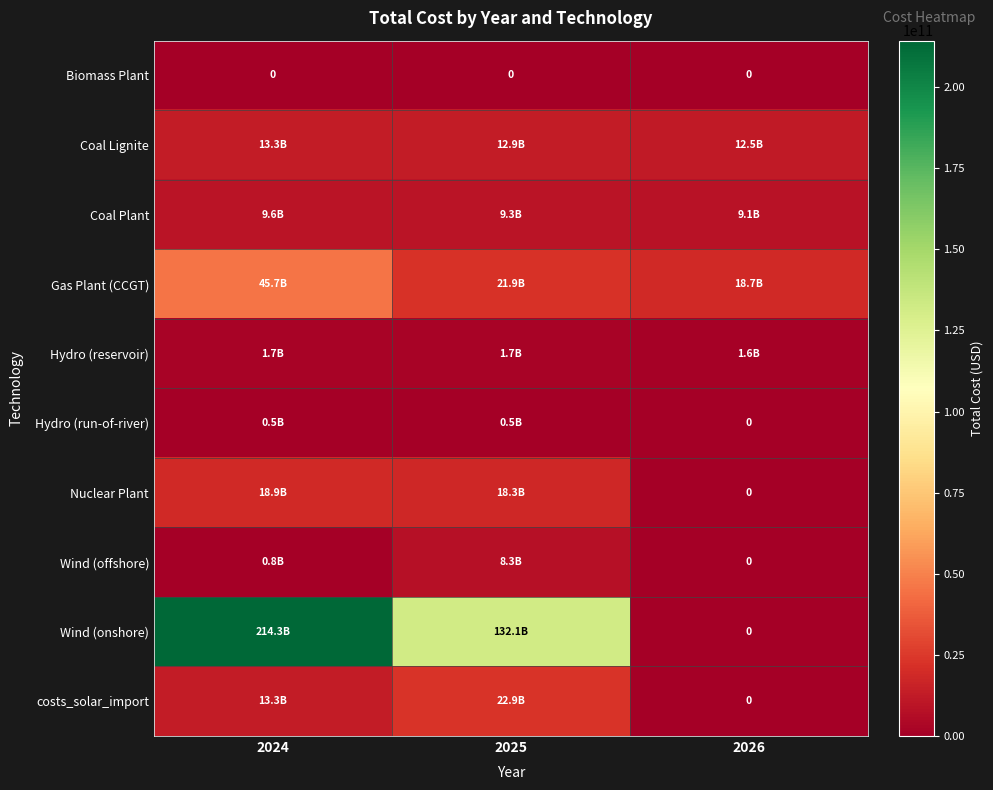

Rank the series at 2024 from lowest to highest value.

Biomass Plant, Hydro (run-of-river), Wind (offshore), Hydro (reservoir), Coal Plant, costs_solar_import, Coal Lignite, Nuclear Plant, Gas Plant (CCGT), Wind (onshore)